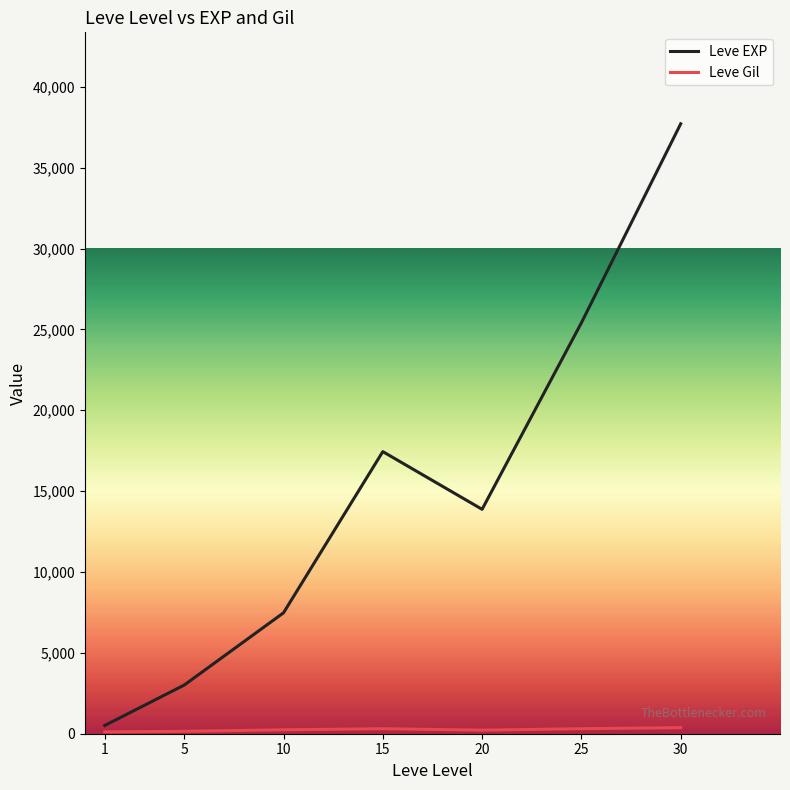

Which series has the largest total across all categories?

Leve EXP